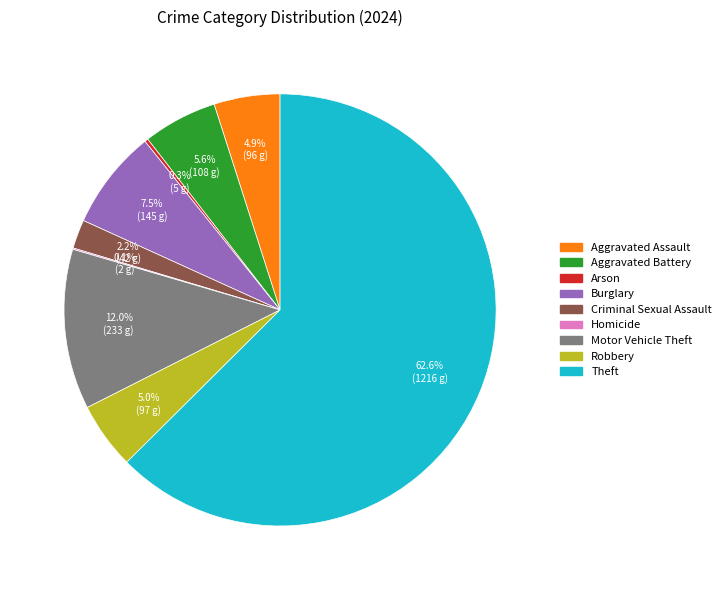

Between Robbery and Motor Vehicle Theft, which is larger?

Motor Vehicle Theft